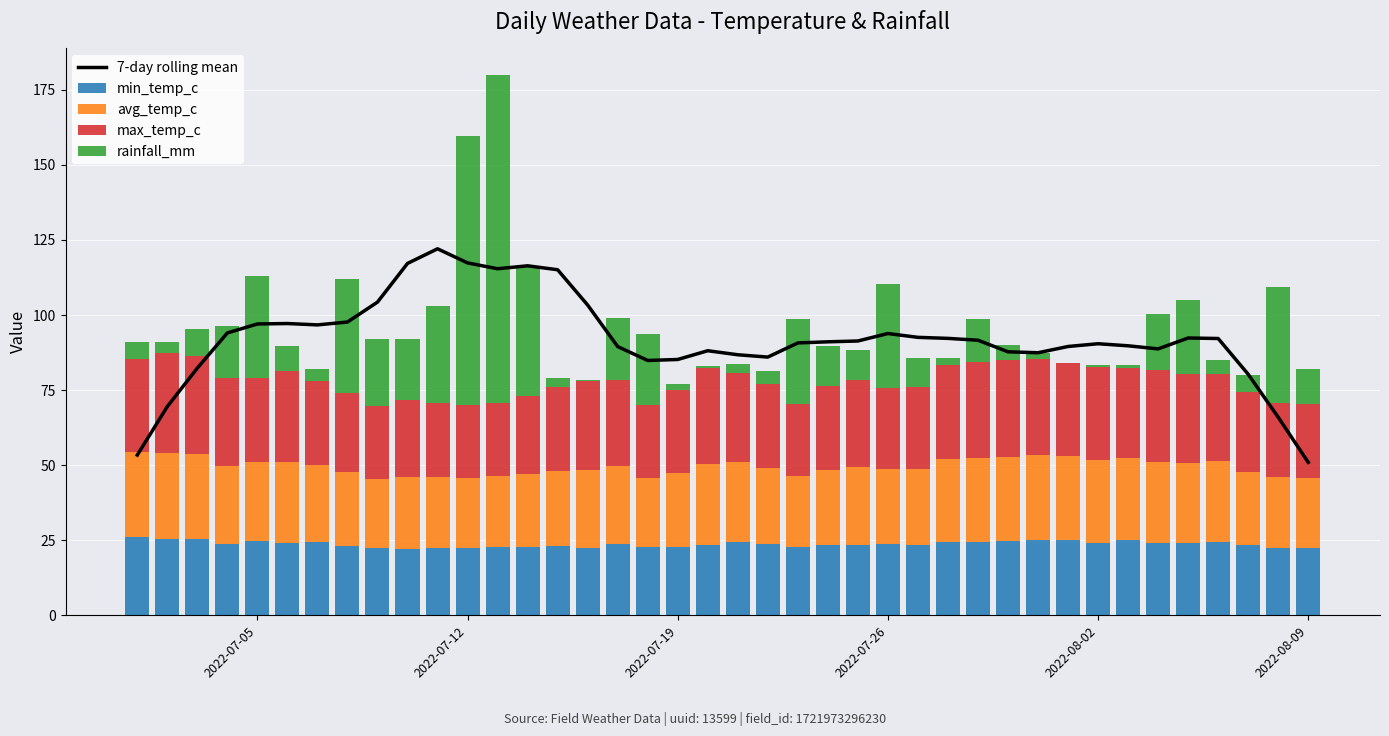

Reading left to right, what are all the values shown in this chart?

7-day rolling mean: 53.4	69.5	82.3	94.0	97.0	97.2	96.7	97.7	104.3	117.2	122.1	117.4	115.4	116.4	115.1	103.3	89.5	84.9	85.2	88.1	86.8	86.0	90.7	91.1	91.4	93.8	92.6	92.2	91.6	87.8	87.4	89.5	90.4	89.8	88.7	92.4	92.2	80.3	66.0	50.9
min_temp_c: 26.0	25.3	25.5	23.9	24.8	24.2	24.5	23.2	22.3	22.2	22.5	22.4	22.7	22.9	23.1	22.5	23.6	22.6	22.9	23.4	24.4	23.7	22.9	23.3	23.5	23.7	23.4	24.4	24.5	24.9	25.0	25.1	24.0	25.2	24.1	24.0	24.5	23.3	22.5	22.4
avg_temp_c: 28.3	28.7	28.3	25.9	26.3	26.7	25.6	24.5	23.0	24.0	23.6	23.4	23.6	24.3	24.8	26.0	26.1	23.2	24.6	27.0	26.7	25.3	23.5	25.1	25.8	25.1	25.2	27.5	27.8	27.9	28.3	27.9	27.6	27.1	27.0	26.6	26.8	24.5	23.6	23.4
max_temp_c: 31.0	33.4	32.7	29.1	28.0	30.3	27.8	26.5	24.4	25.6	24.5	24.2	24.5	25.9	28.2	29.6	28.5	24.4	27.6	31.9	29.6	28.1	24.1	28.0	29.0	26.9	27.6	31.6	32.0	32.2	32.1	31.0	31.2	30.2	30.6	29.6	29.2	26.5	24.5	24.6
rainfall_mm: 5.7	3.6	8.8	17.4	34.0	8.4	4.1	37.7	22.3	20.3	32.4	89.5	109.0	43.0	2.9	0.3	20.8	23.6	2.1	0.7	3.0	4.2	28.3	13.2	10.1	34.5	9.4	2.1	14.4	4.9	1.8	0.1	0.4	0.9	18.5	24.9	4.6	5.7	38.9	11.6